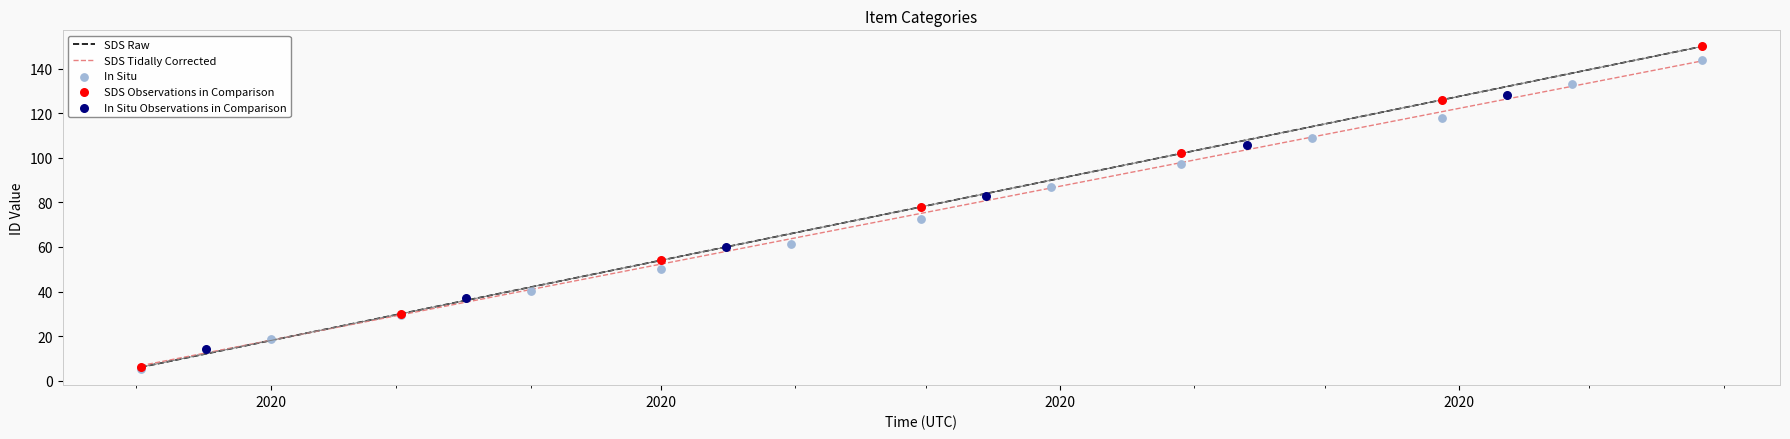

Which series reaches the maximum Y coordinate?

SDS Raw